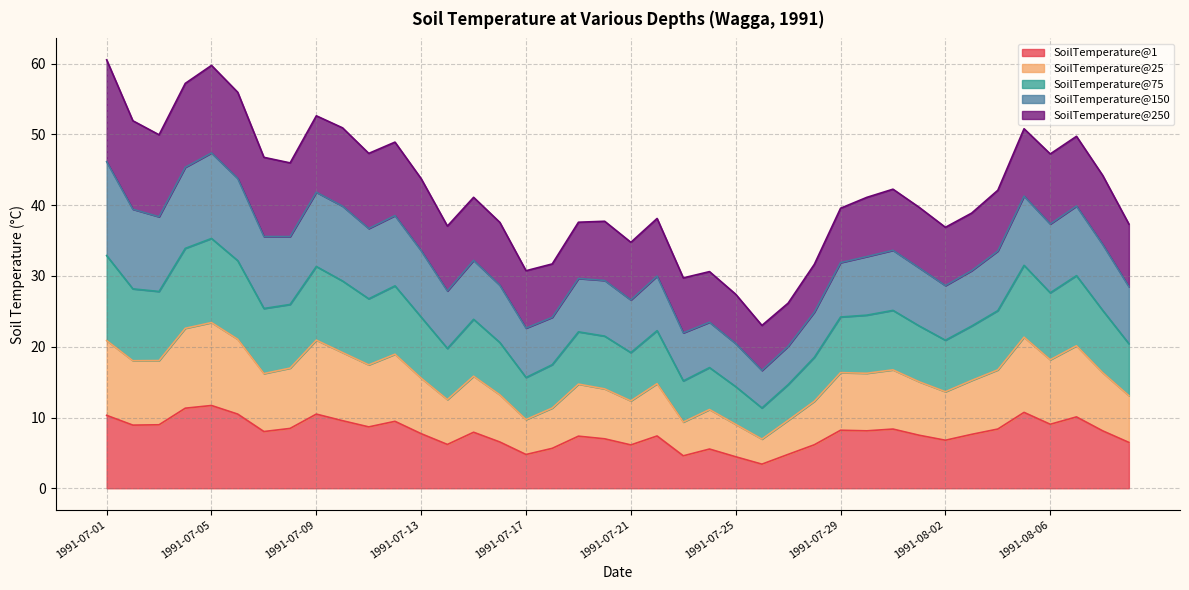

What is the lowest value of the SoilTemperature@1 series?

3.4